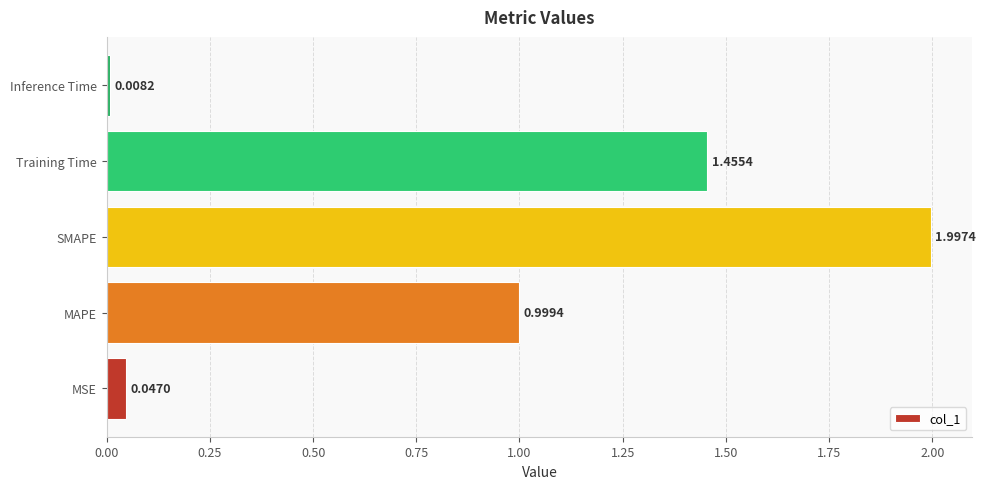

At which label is the value closest to 1?

MAPE